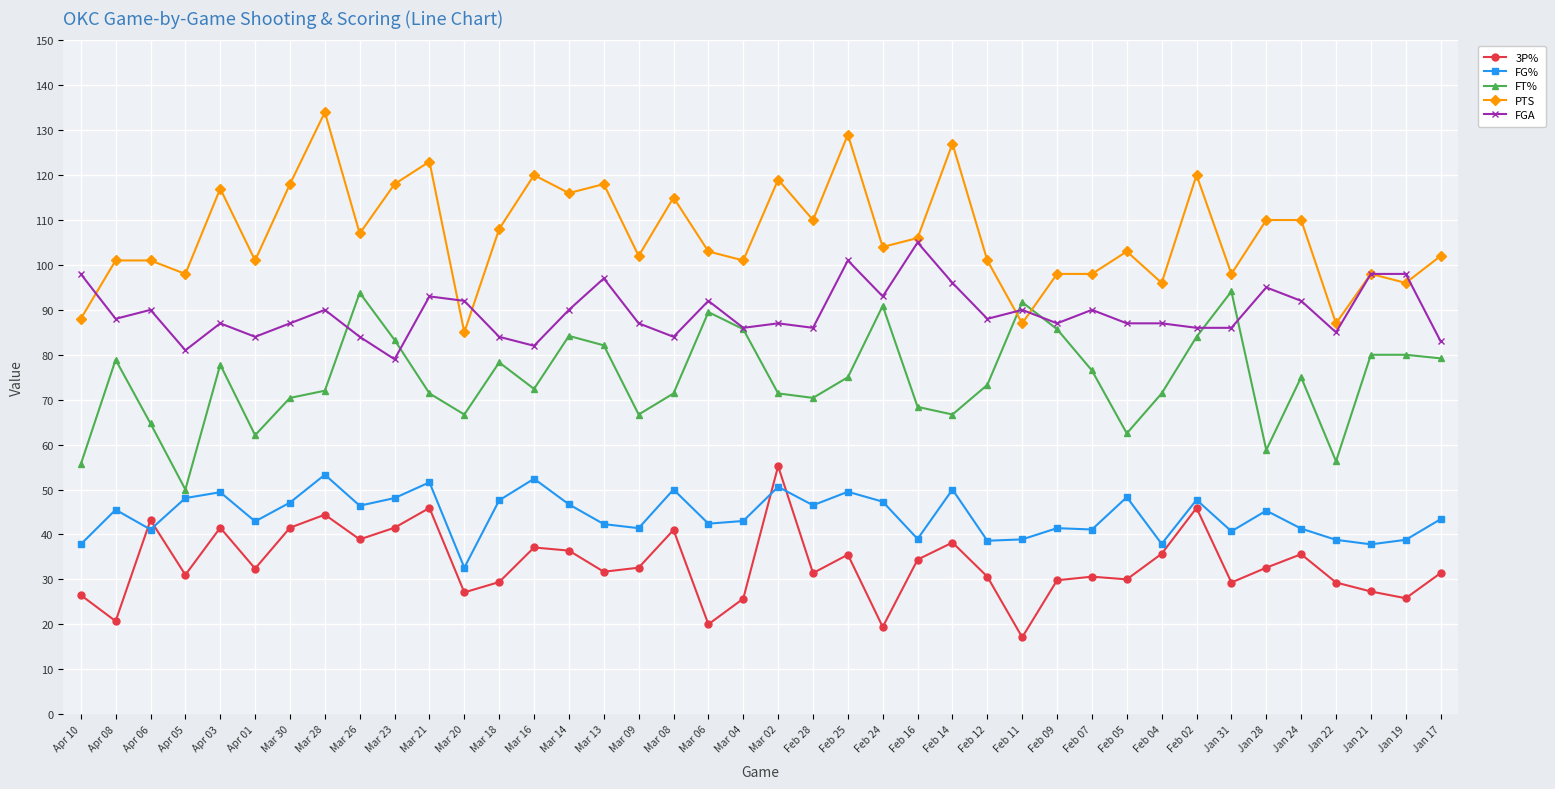

What is the label of the 38th point from the right?

Apr 06